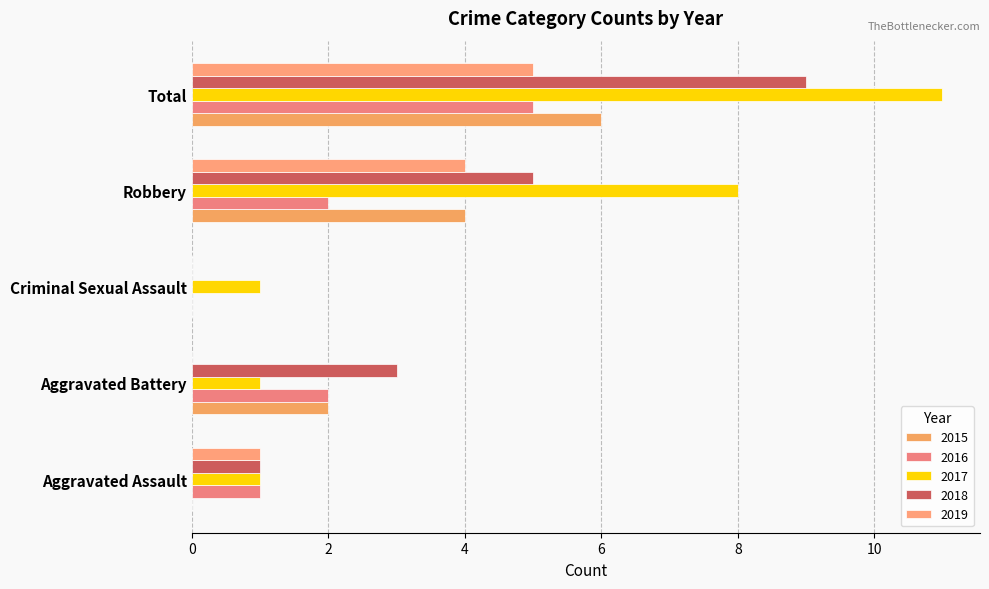

What is the label of the 2nd bar from the right?

Robbery